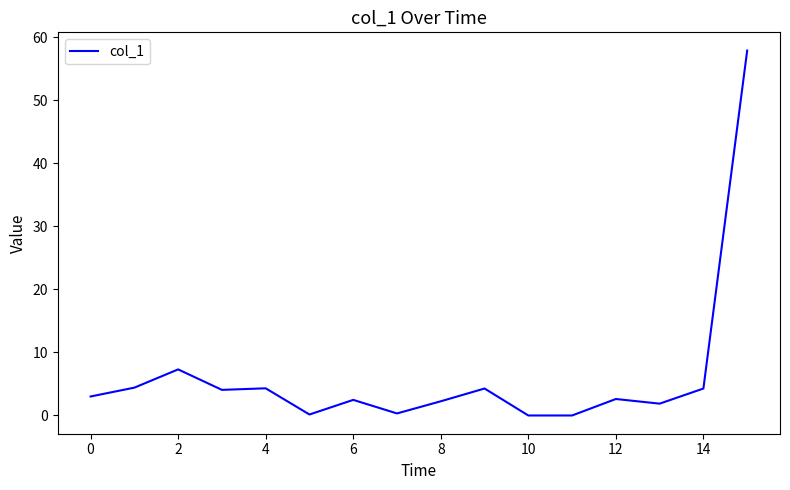

What is the maximum value shown in the chart?

57.9